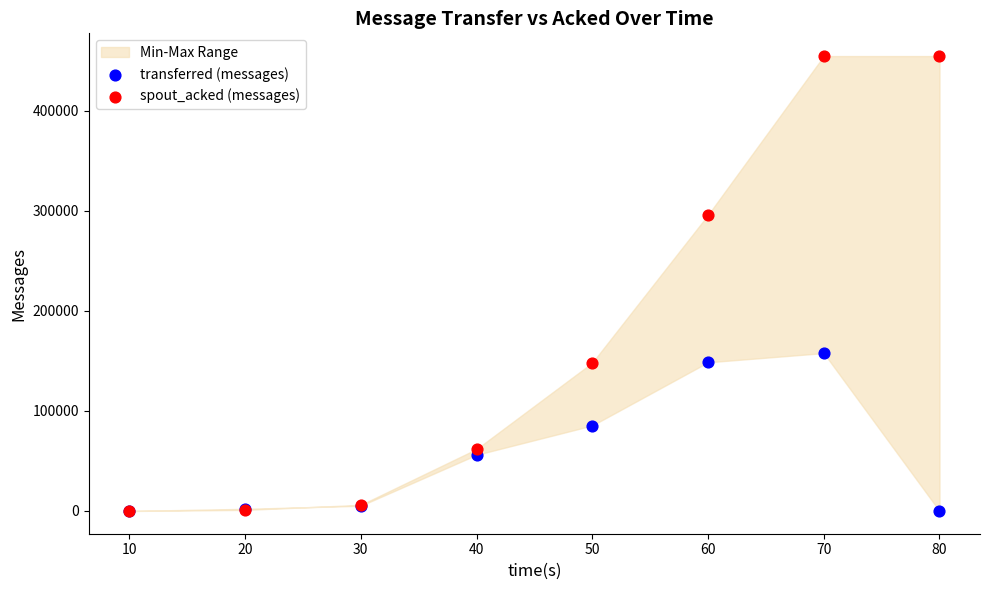

In the transferred (messages) series, what Y value is closest to 78900?

85420